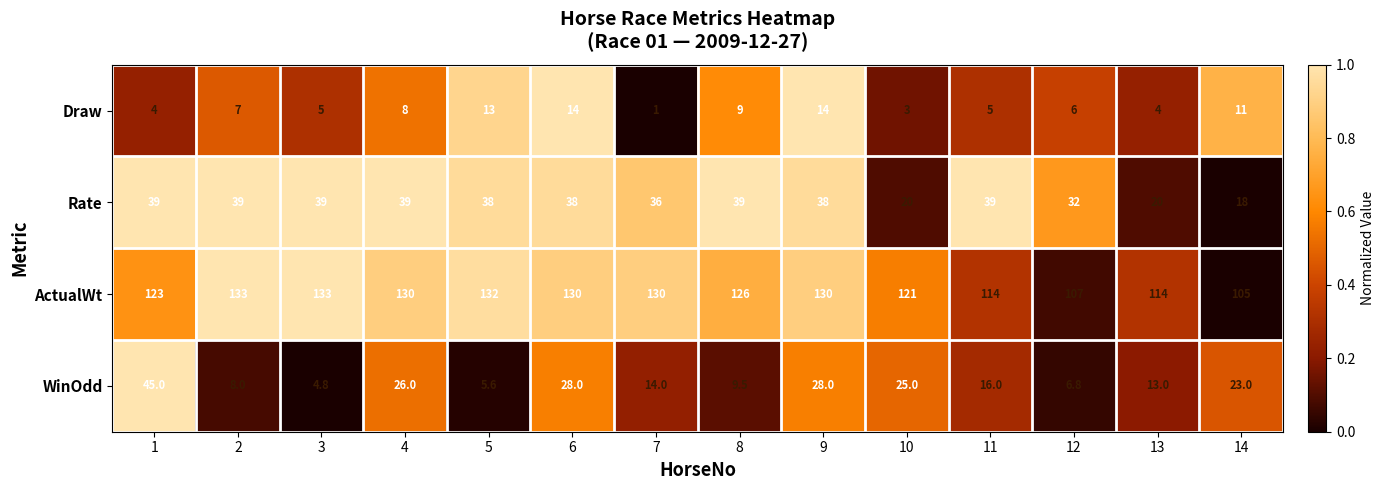

The Draw series shows 4.0 at 1. True or false?

True